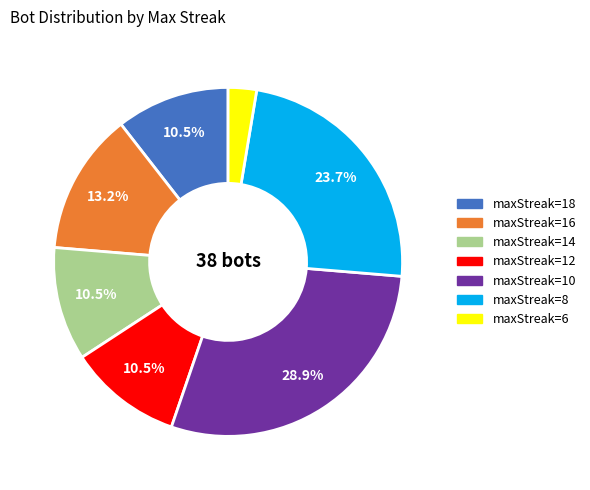

Is there a majority slice in this chart?

No